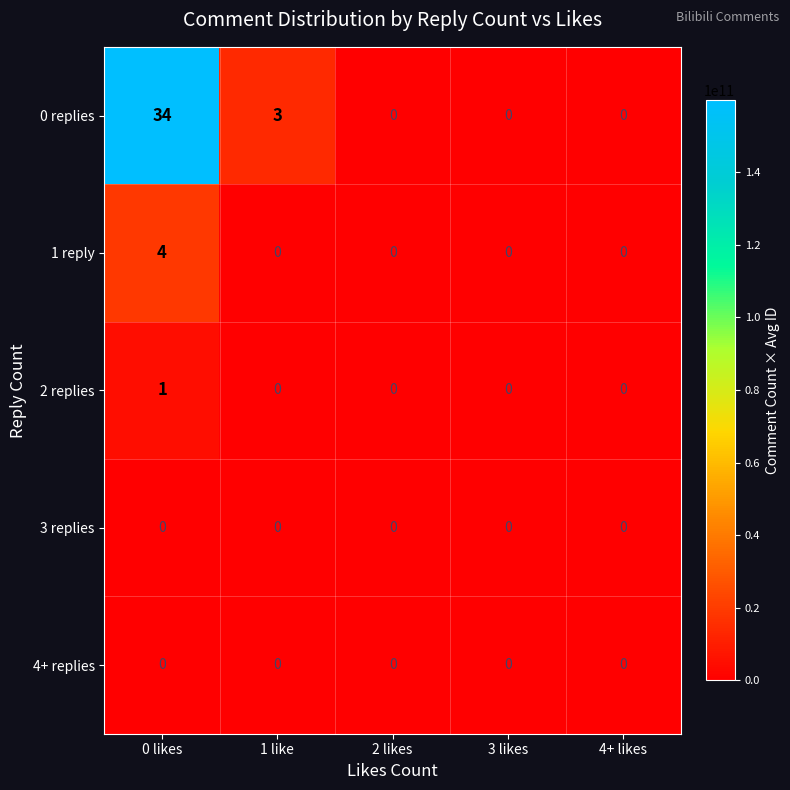

What is the difference between the second highest and minimum values in the 0 replies series?

3